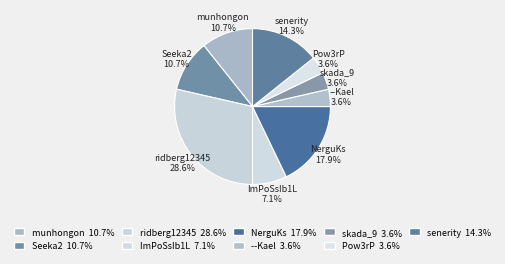

How much of the chart is everything except munhongon?

89.3%